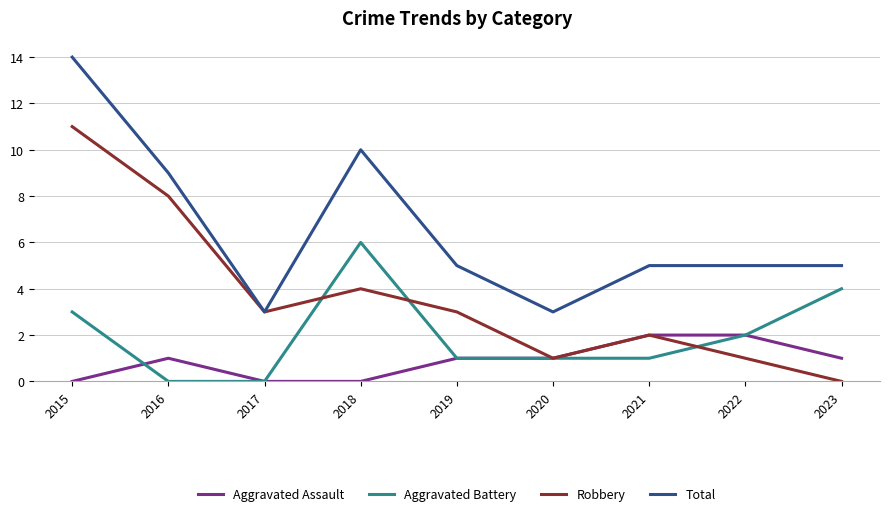

The value of Aggravated Battery at 2016 is 0. True or false?

True